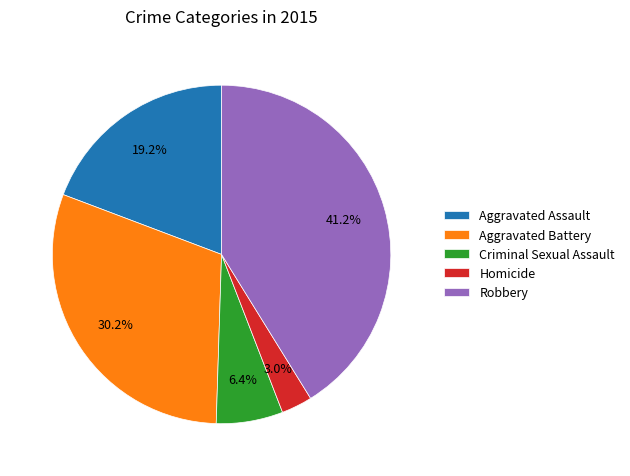

Which category has the biggest portion of the pie?

Robbery